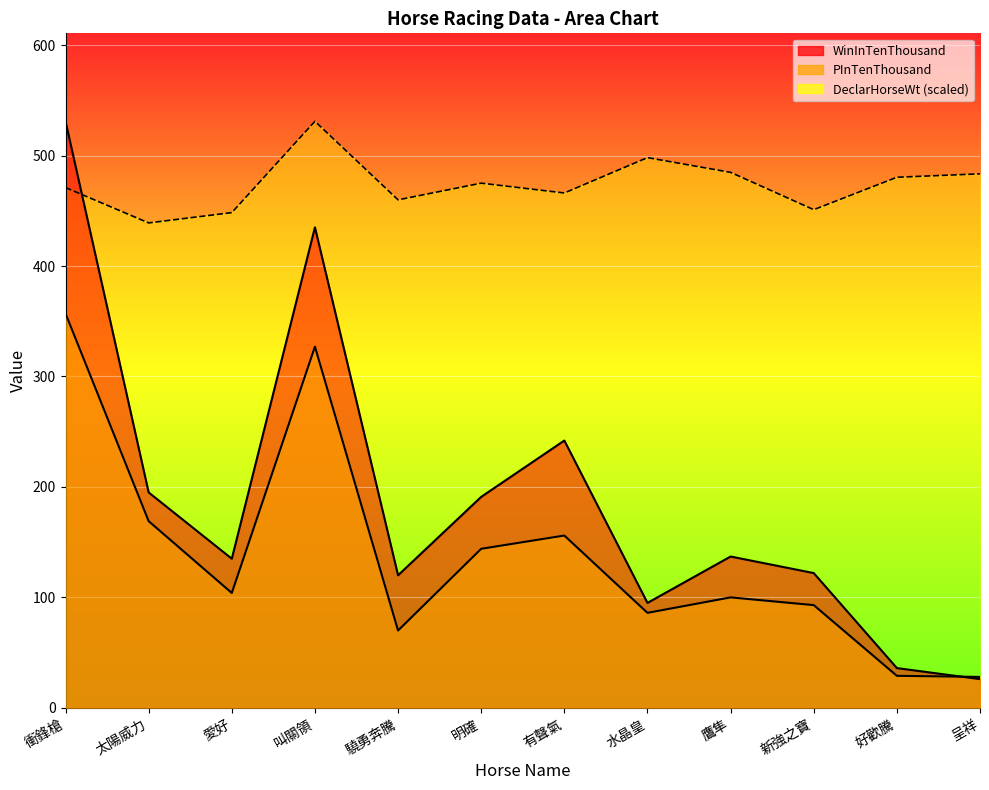

What is the difference between the maximum and minimum values in the PInTenThousand series?

329.0